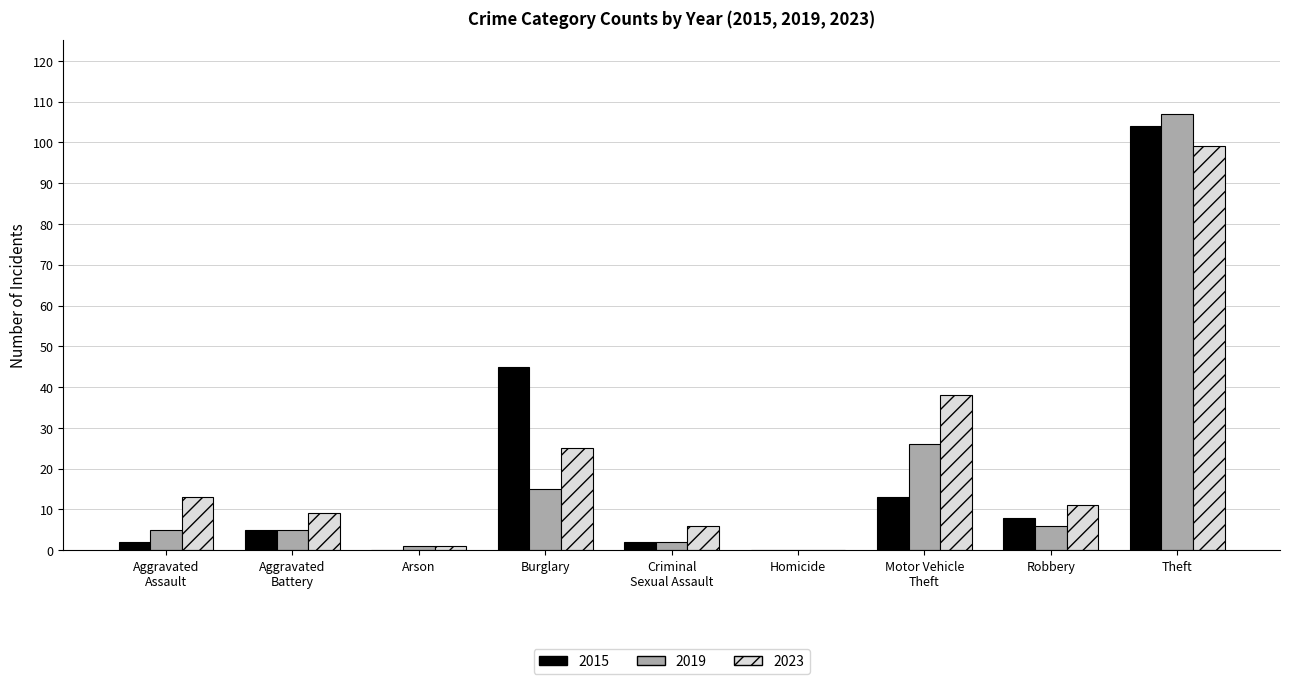

Reading right to left, extract all data points from this chart.

2015: 104	8	13	0	2	45	0	5	2
2019: 107	6	26	0	2	15	1	5	5
2023: 99	11	38	0	6	25	1	9	13